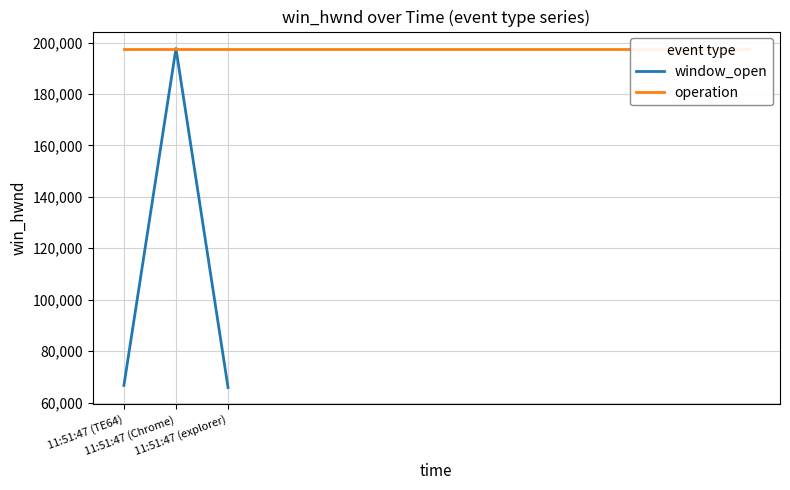

What is the label of the 3rd point from the left?

11:51:47 (explorer)